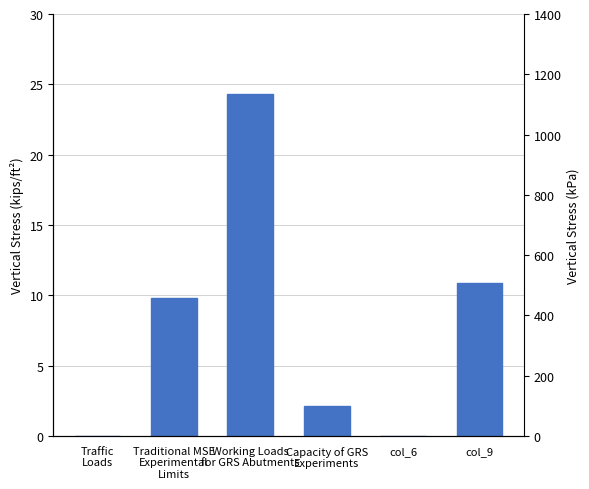

What is the sum of the values at col_9 and Working Loads
for GRS Abutments?

35.2